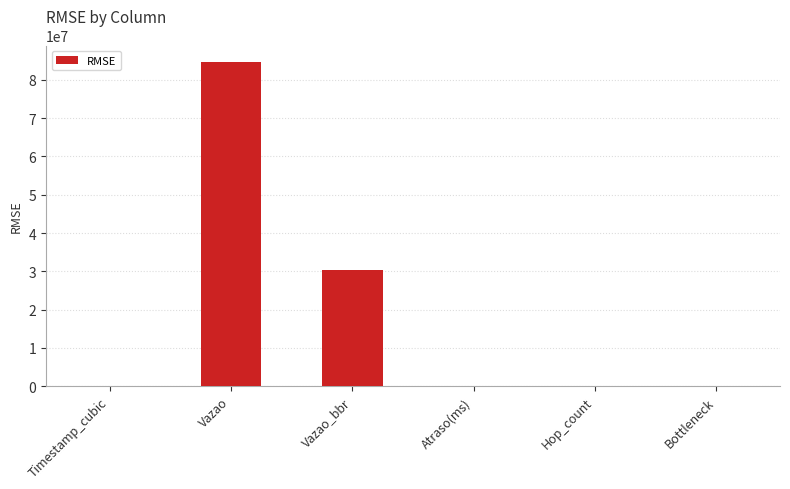

Between Vazao and Vazao_bbr, which is larger?

Vazao